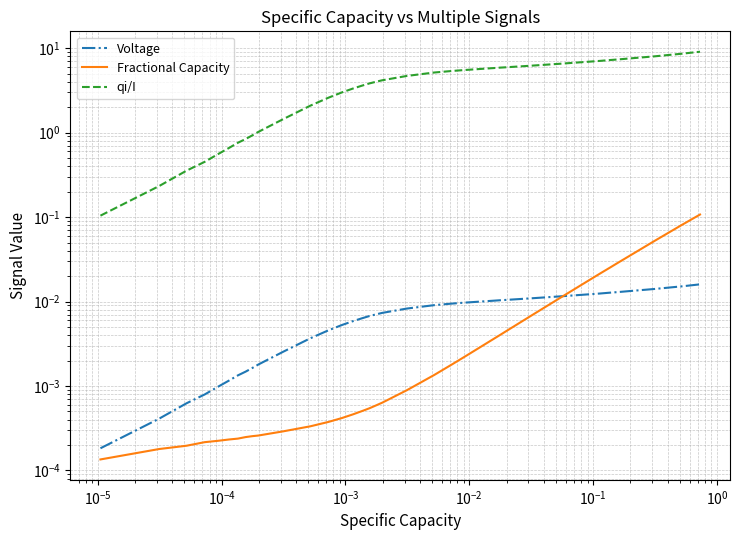

Is the value of Voltage at 33 greater than the value of qi/I at 33?

No